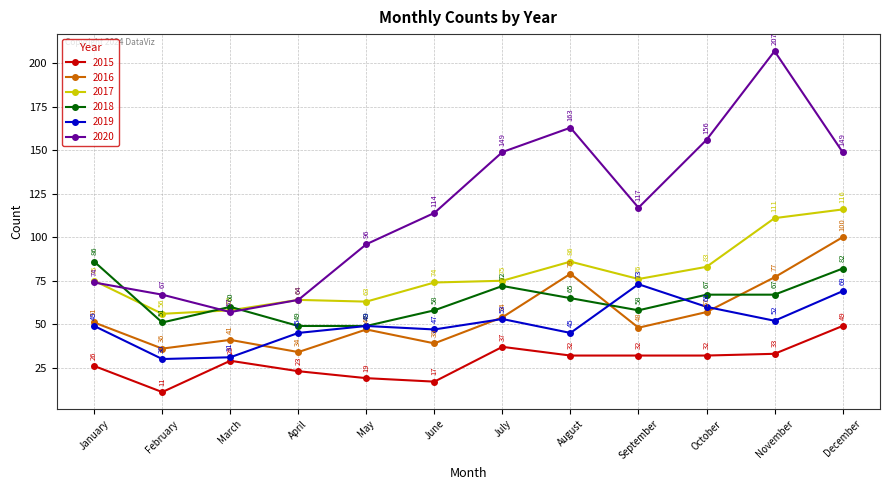

True or false: 2016 has more than 0 points higher than both neighbors.

True